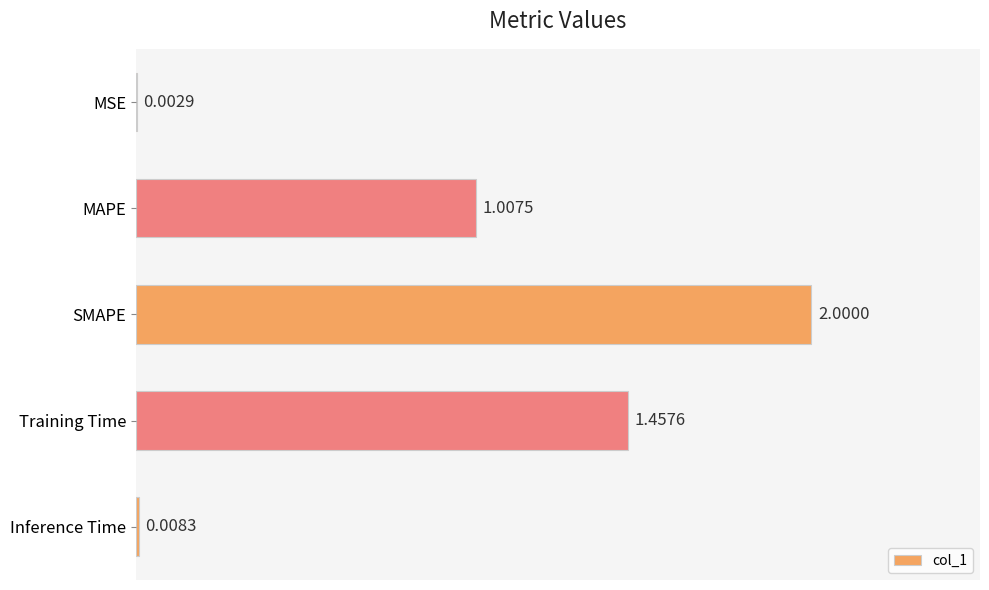

What is the sum of all values?

4.5